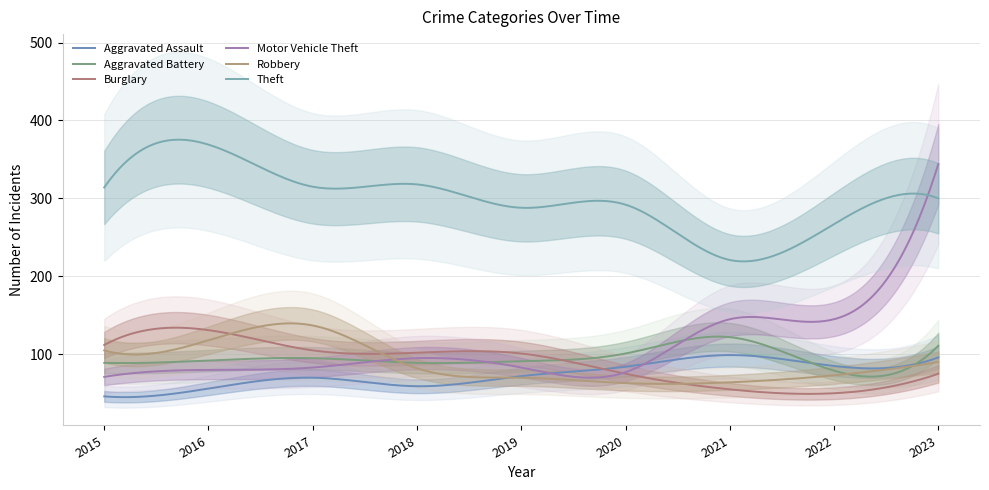

What is the value of the Burglary point at the 4th from the left?

102